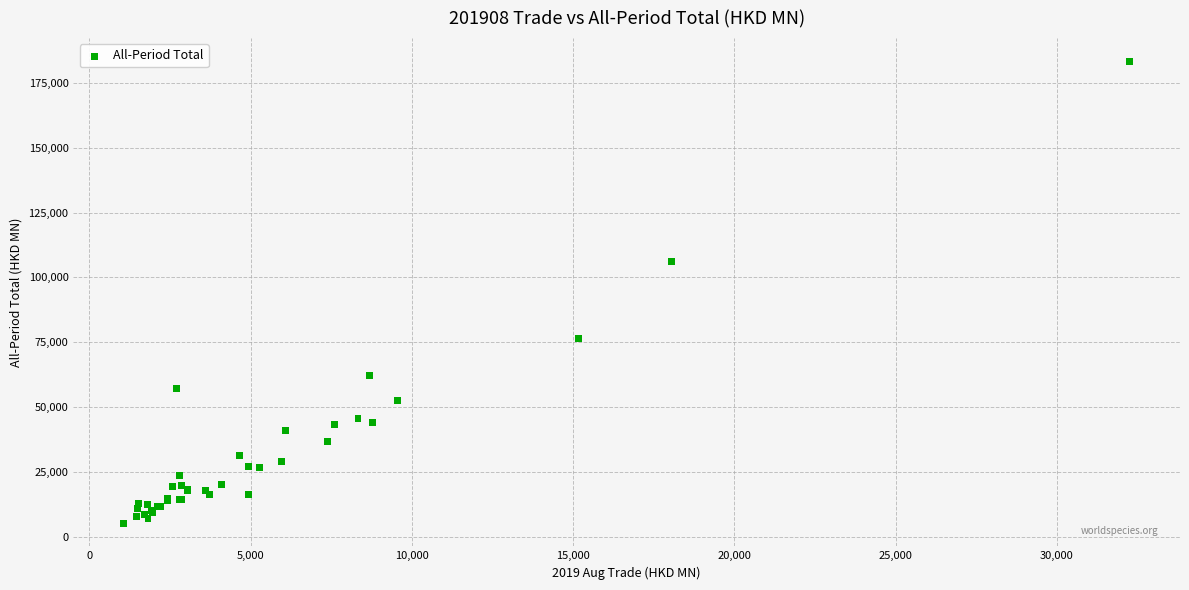

What Y value in the scatter plot is closest to 94311?

105979.8